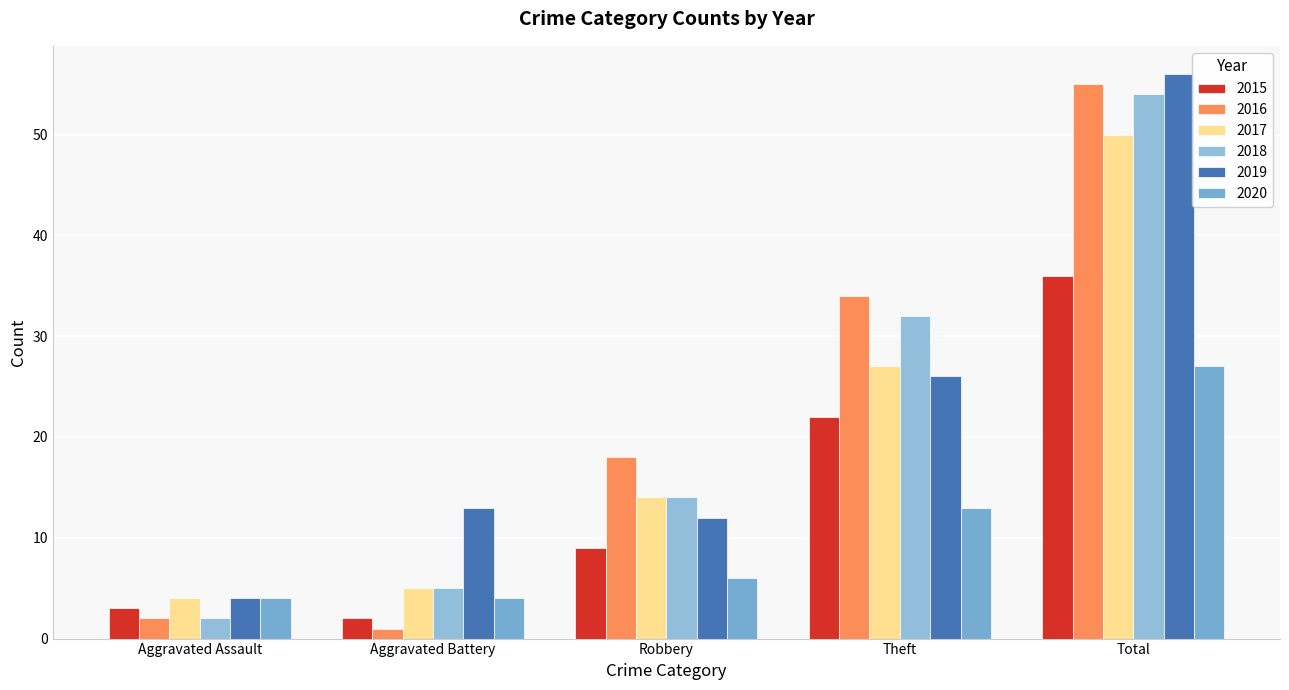

What is the difference between the maximum and minimum values in the 2017 series?

46